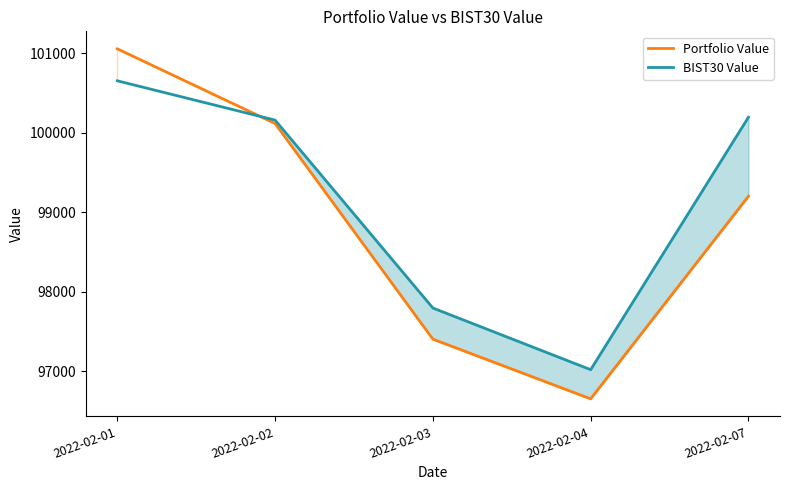

Reading left to right, transcribe all the data shown in this chart.

Portfolio Value: 101056.4	100115.8	97401.2	96649.9	99200.6
BIST30 Value: 100653.8	100158.9	97793.5	97017.2	100195.2